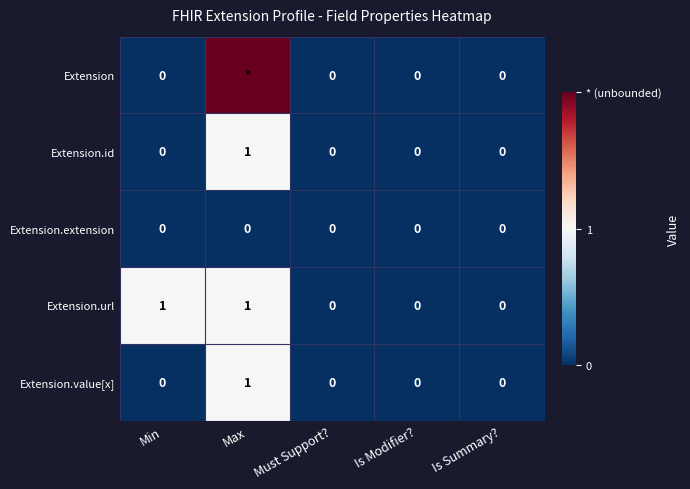

How many values in the Extension.id series exceed 0?

1